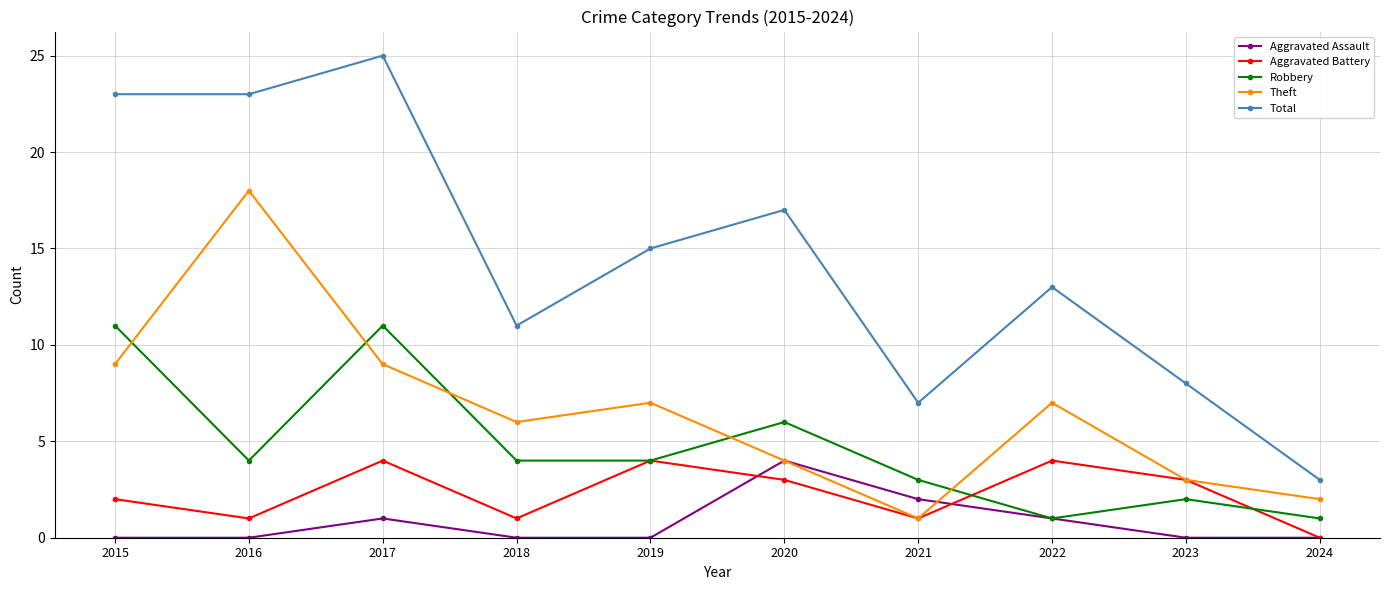

At which category does the chart reach its peak across all series?

2017